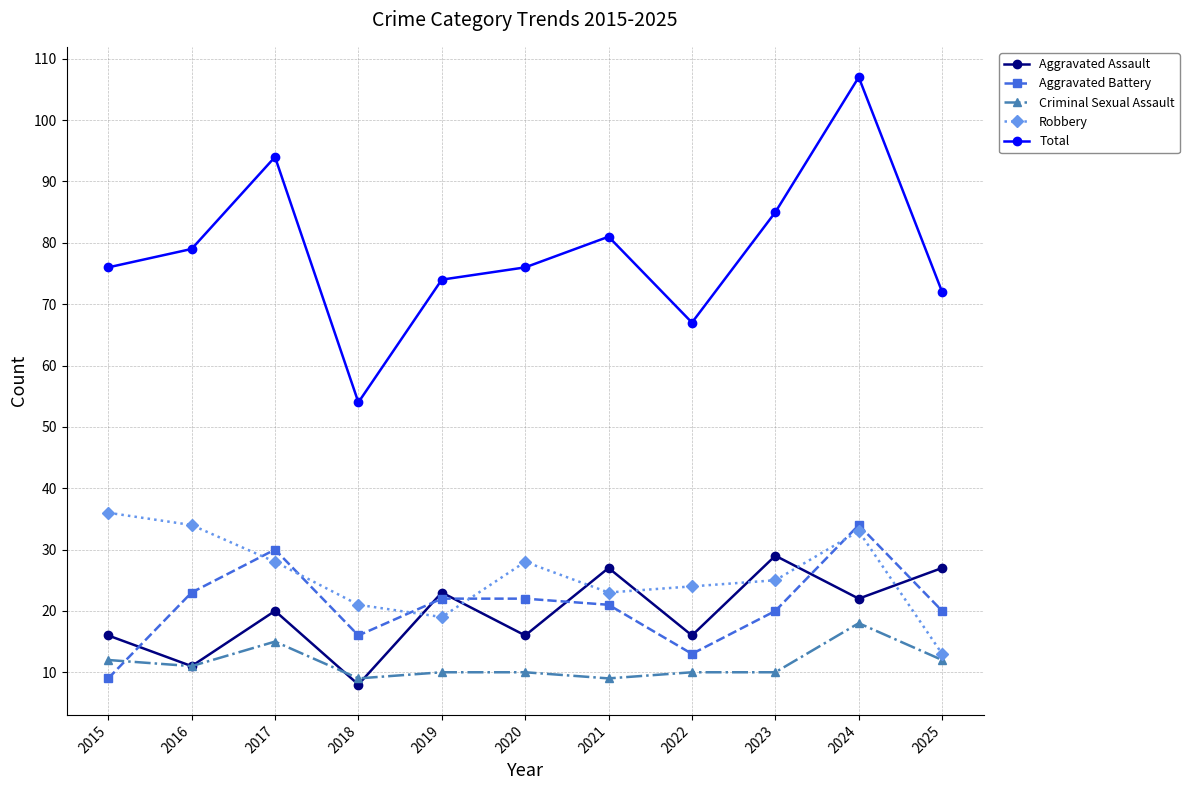

How many lines are shown in the chart?

5